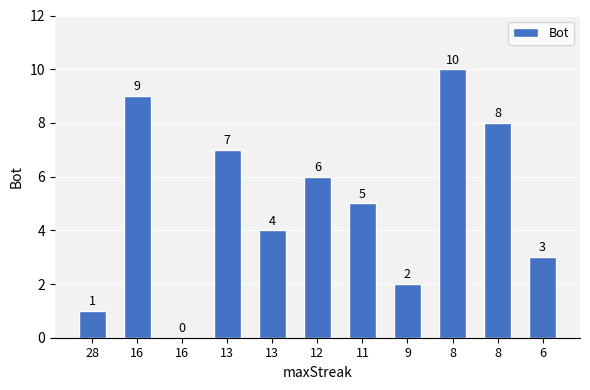

The chart shows a value of 7 at 13. True or false?

False